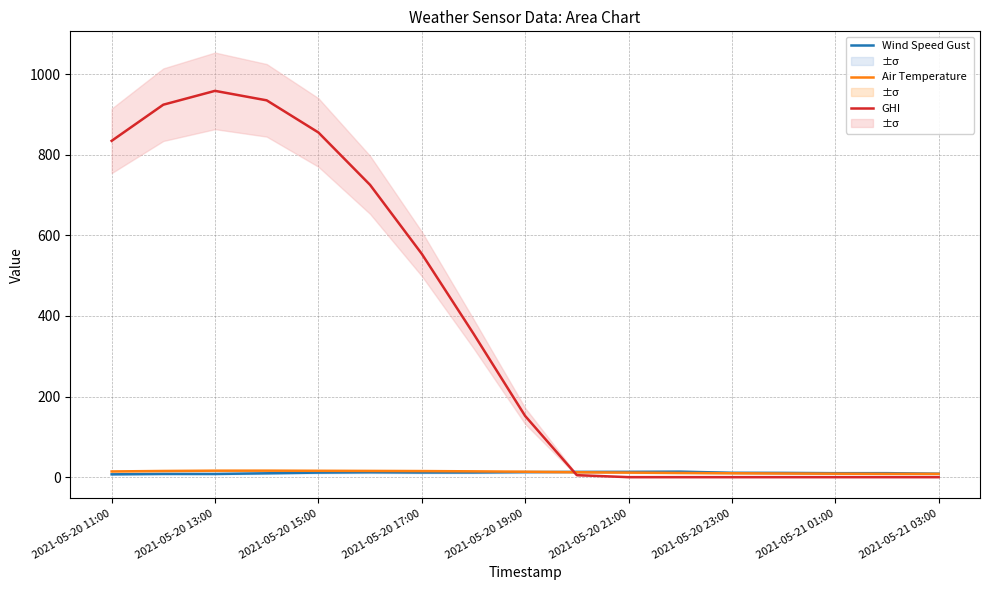

What is the average value of the Air Temperature series?

12.5